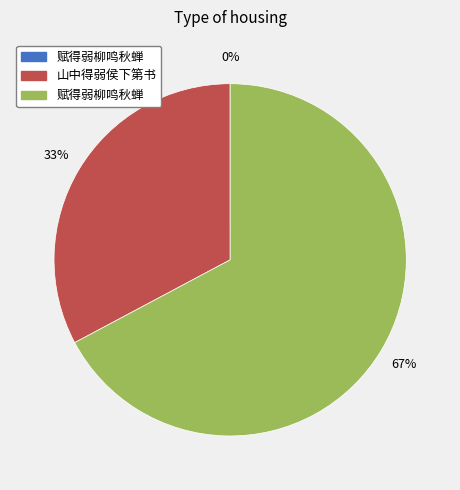

To the nearest percent, what is the difference between the largest and smallest slice percentages?

67%